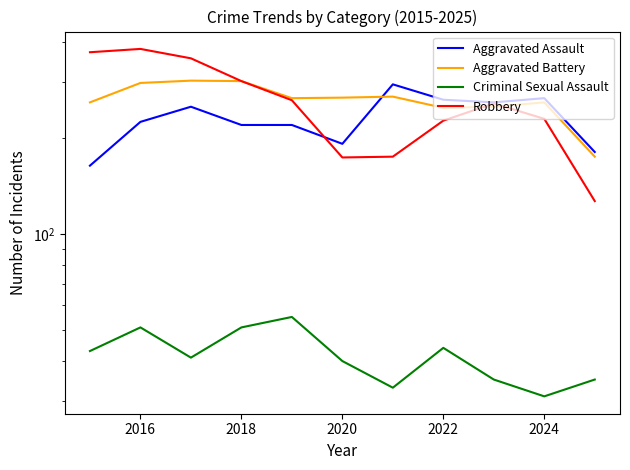

The Aggravated Assault series shows 143 at 2022. True or false?

False